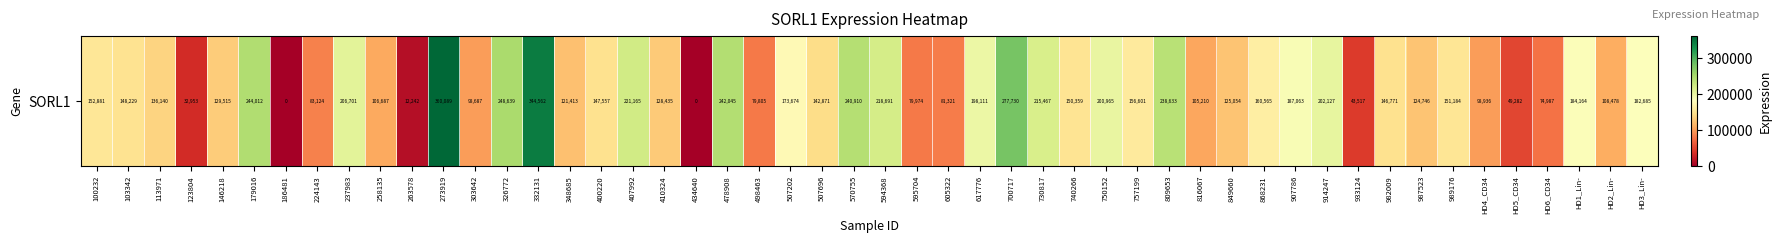

At which label is the value closest to 180044?

237983